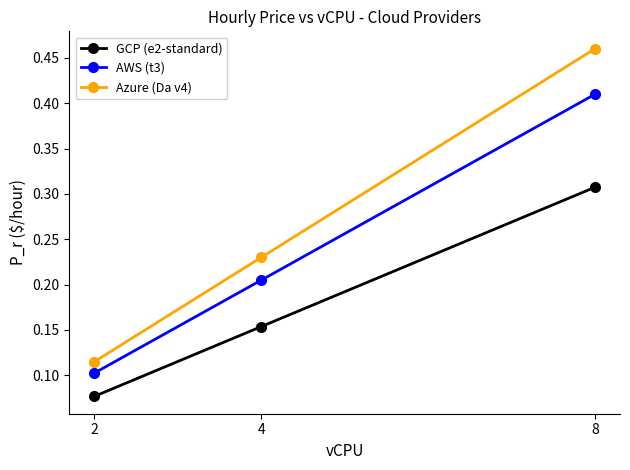

Which series has the largest total across all categories?

Azure (Da v4)